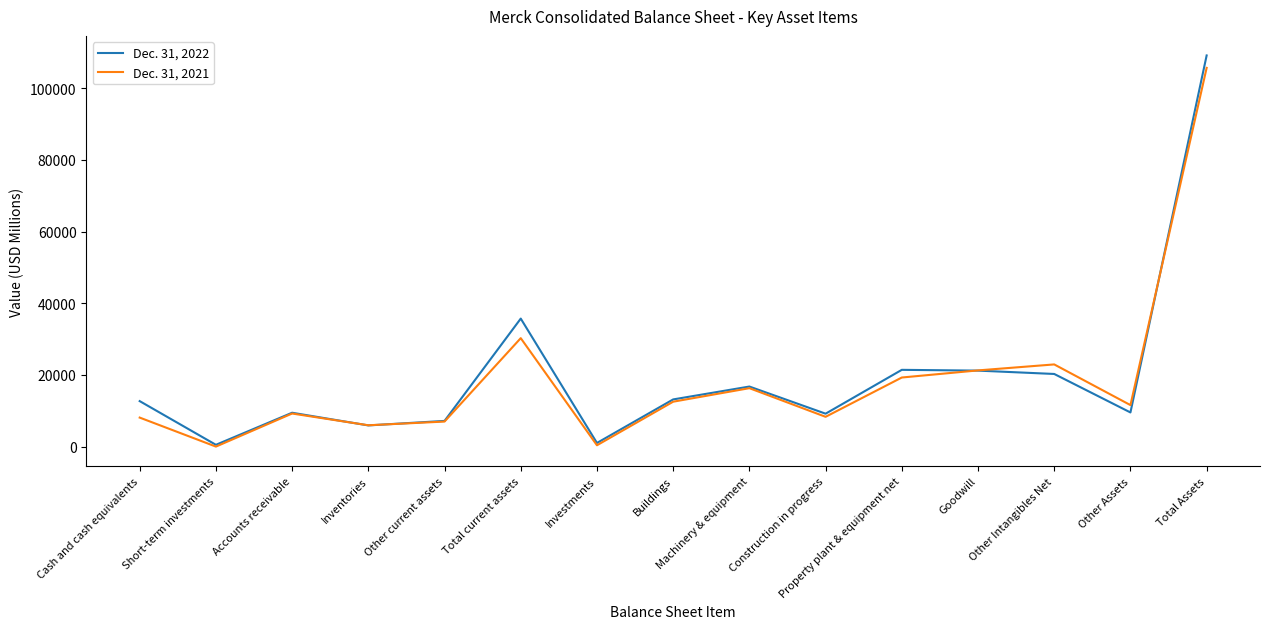

Where is Dec. 31, 2022 nearest to the value 54829?

Total current assets